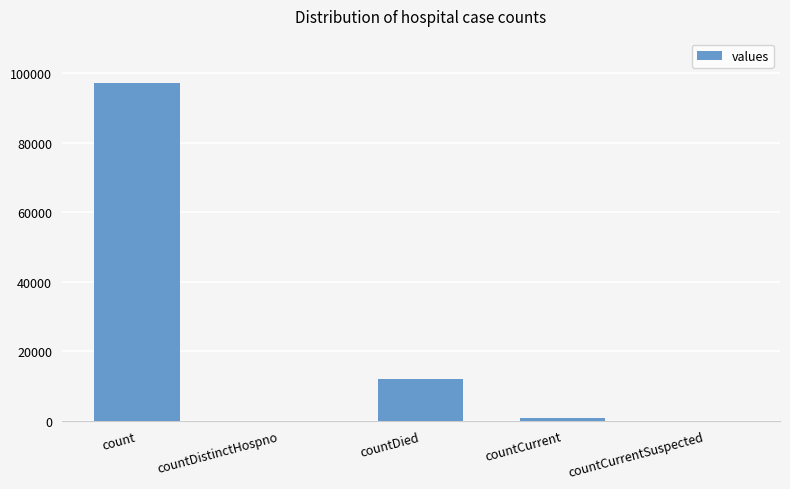

What is the sum of all values?

110108